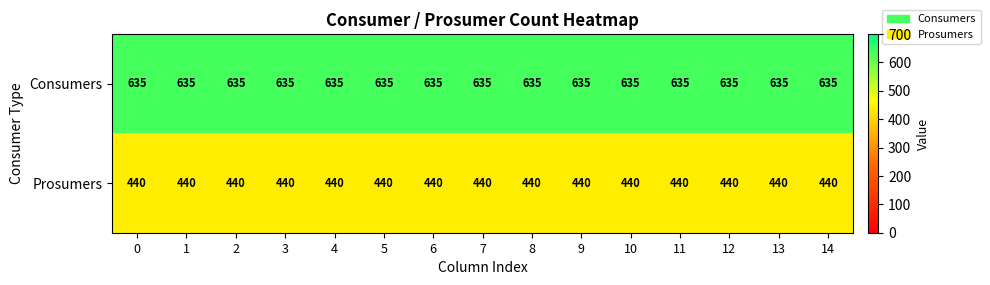

The Prosumers series shows 440 at 4. True or false?

True